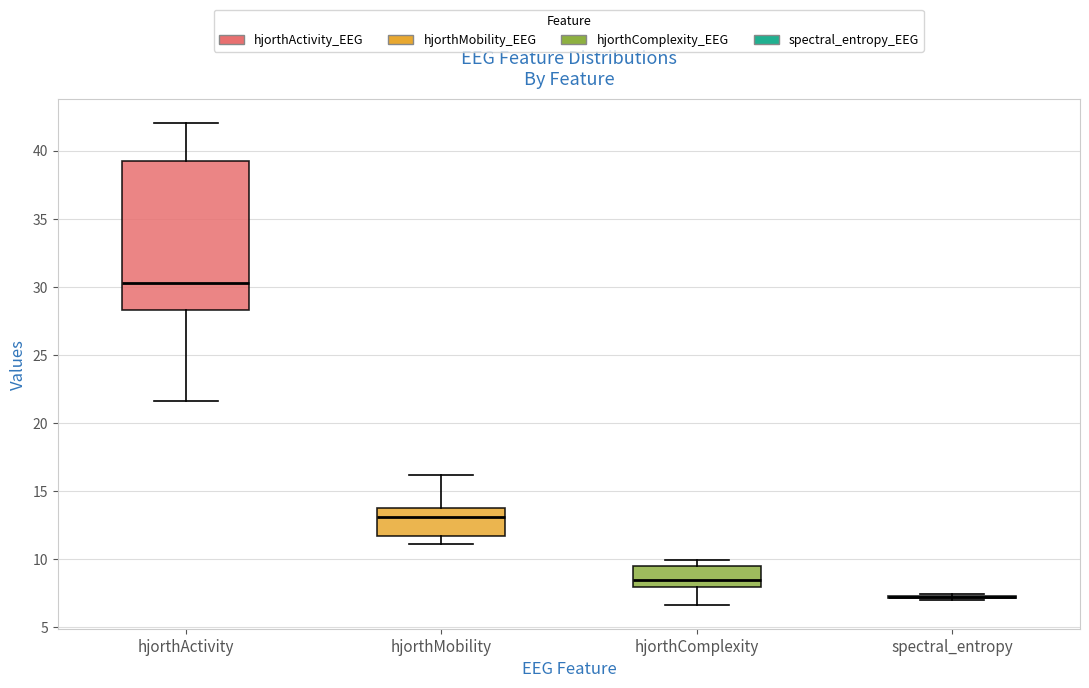

Reading left to right, transcribe this box plot: for each box, give where its median line is, the range the box spans, and where its two whiskers end, as read against the y-axis. The values are not printed on the chart, so give them approximately, as read against the axis.

hjorthActivity: median 30.5, box 28.5 to 39.0, whiskers 21.5 to 42.0
hjorthMobility: median 13.0, box 11.5 to 13.5, whiskers 11.0 to 16.0
hjorthComplexity: median 8.5, box 8.0 to 9.5, whiskers 6.5 to 10.0
spectral_entropy: box collapsed to a line at 7.0, whiskers 7.0 to 7.5